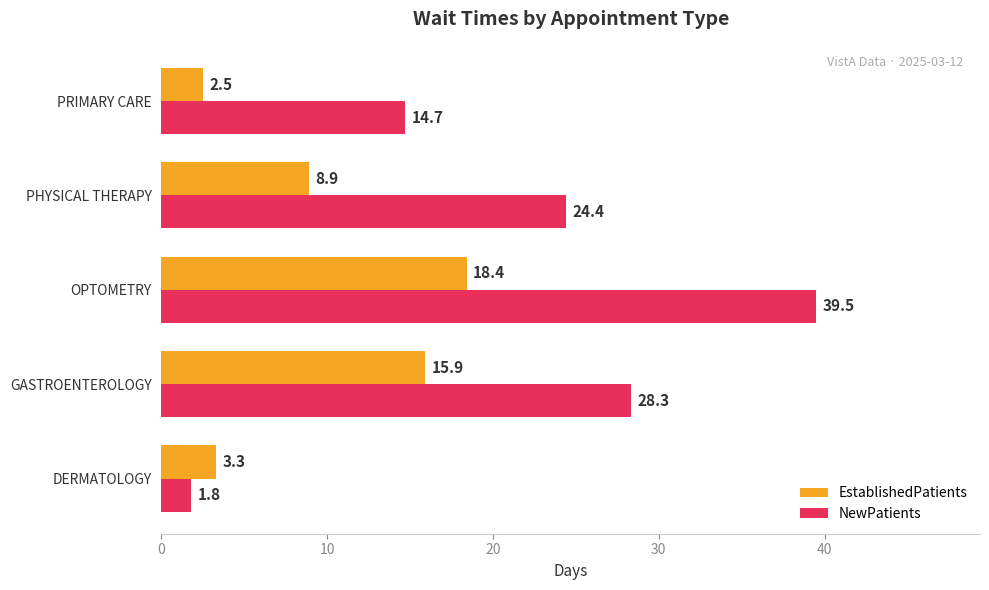

What is the sum of the NewPatients values at PHYSICAL THERAPY and DERMATOLOGY?

26.2